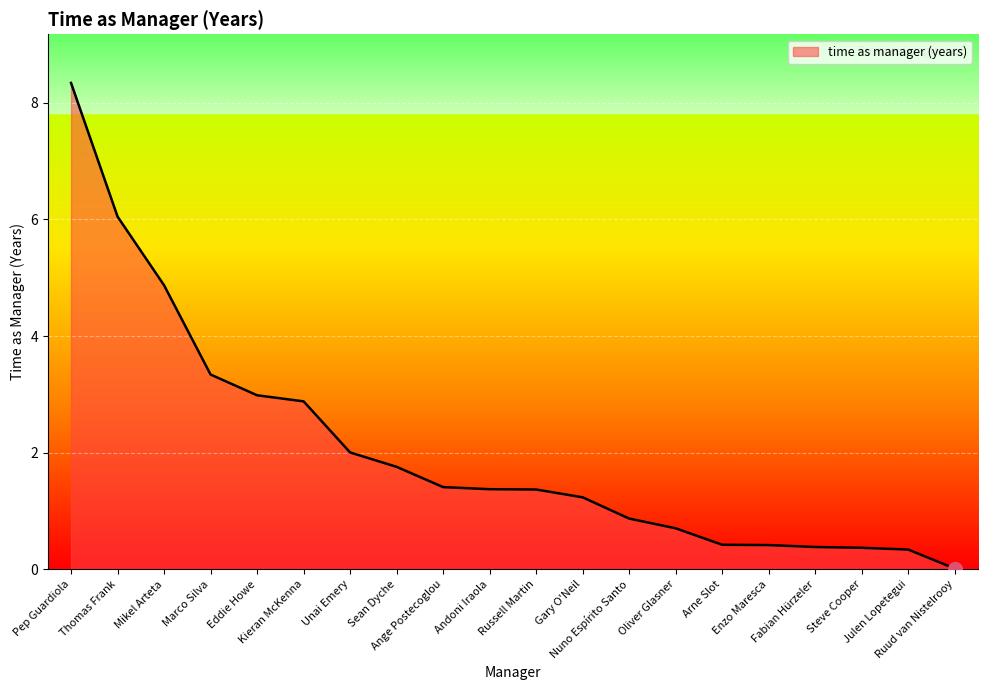

What is the difference between the maximum and minimum values?

8.3